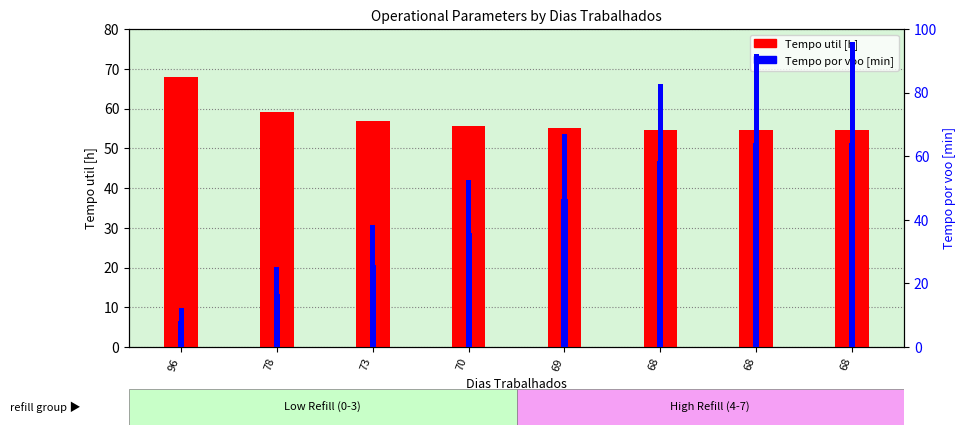

What is the minimum value shown in the chart?

8.1